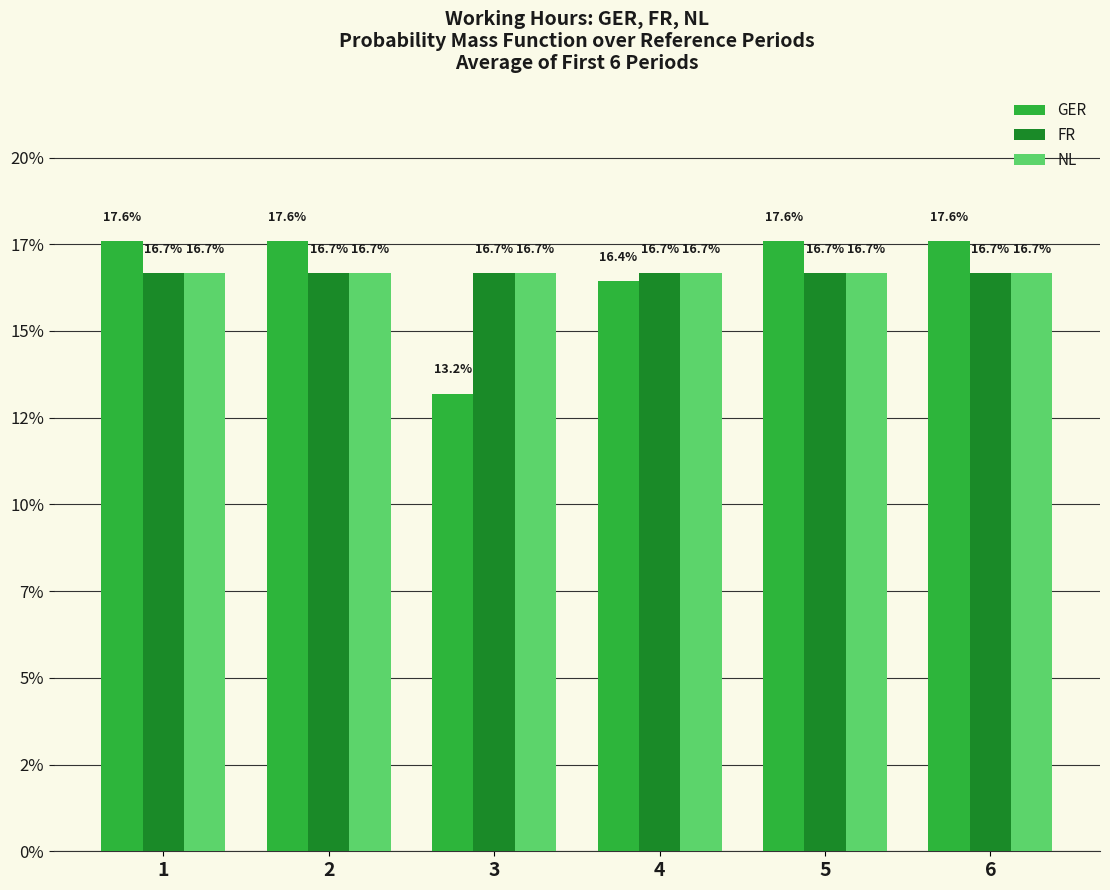

Which has a higher value, 5 or 3?

5